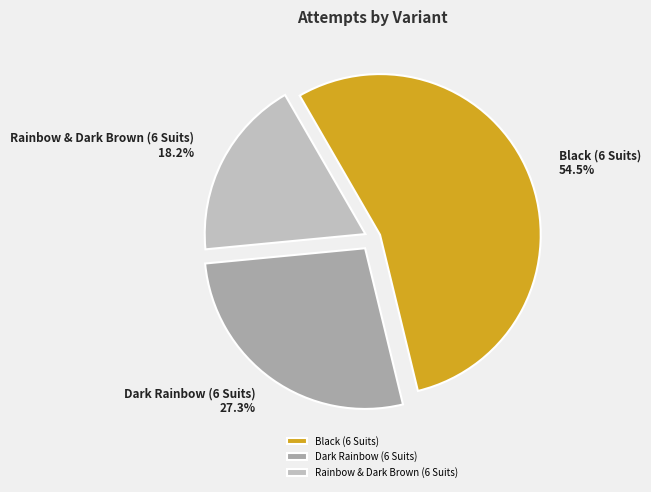

What portion of the pie excludes Rainbow & Dark Brown (6 Suits)?

81.8%